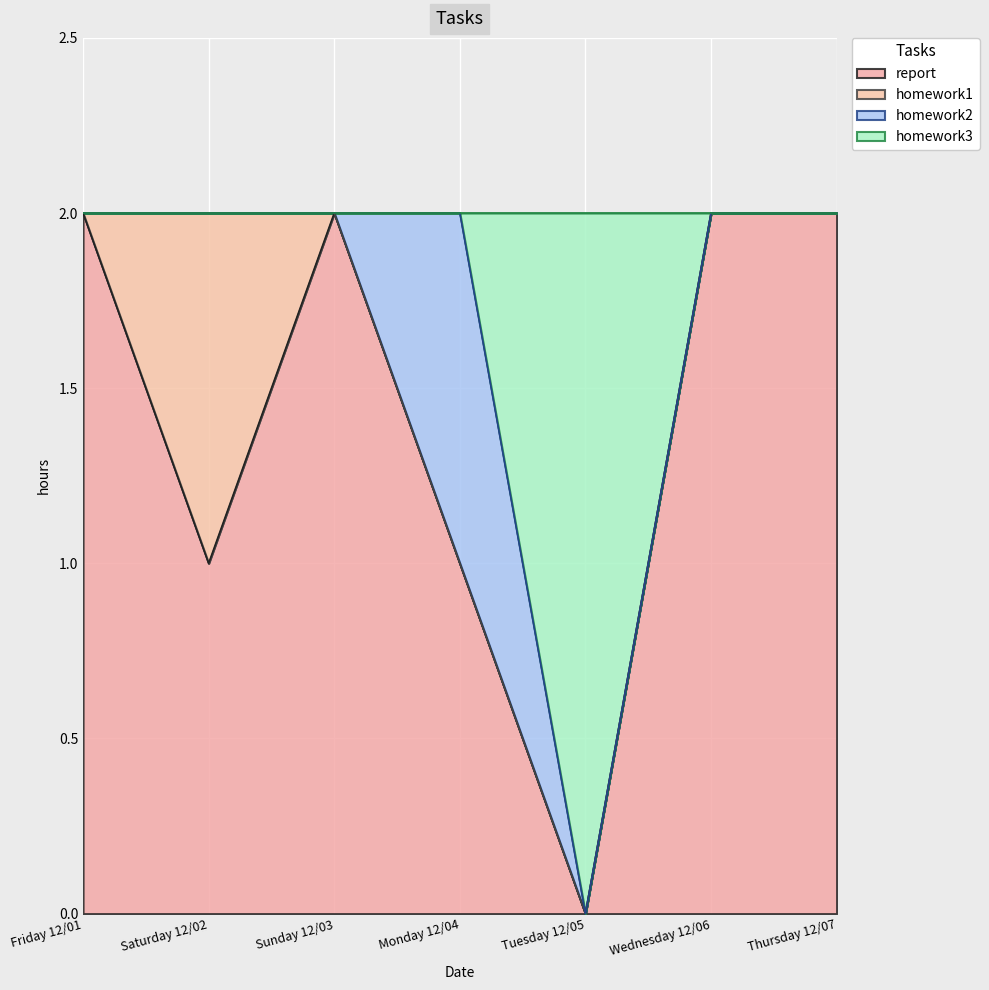

True or false: report has a value of 3 at Friday 12/01.

False